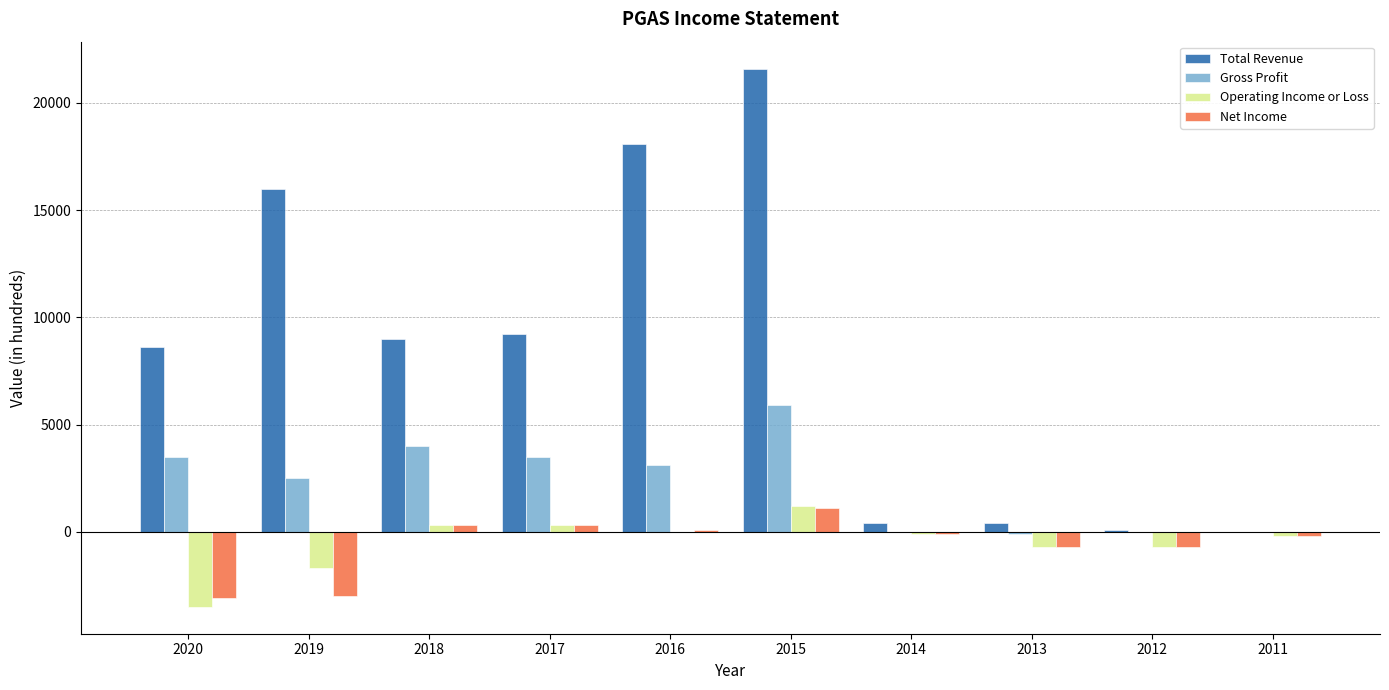

At which category is the sum across all series the highest?

2015